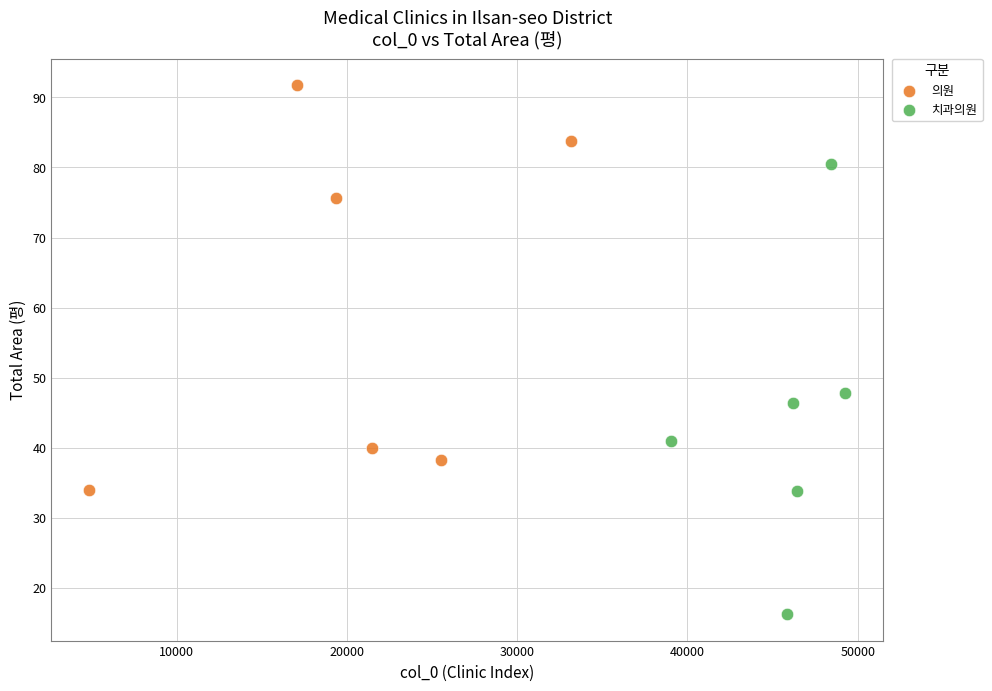

What are all the series names shown in the legend?

의원, 치과의원